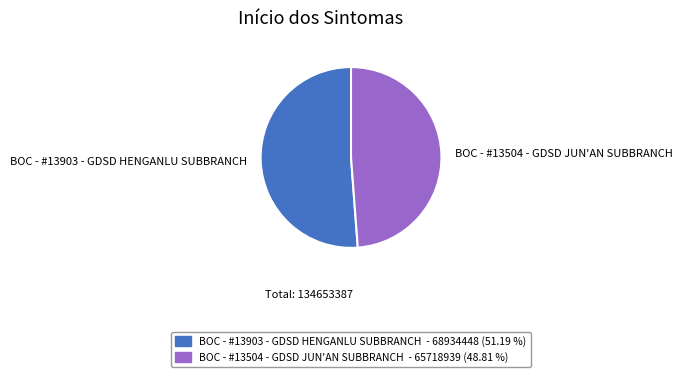

Approximately how many times larger is the value at BOC - #13504 - GDSD JUN'AN SUBBRANCH compared to BOC - #13903 - GDSD HENGANLU SUBBRANCH?

1.0